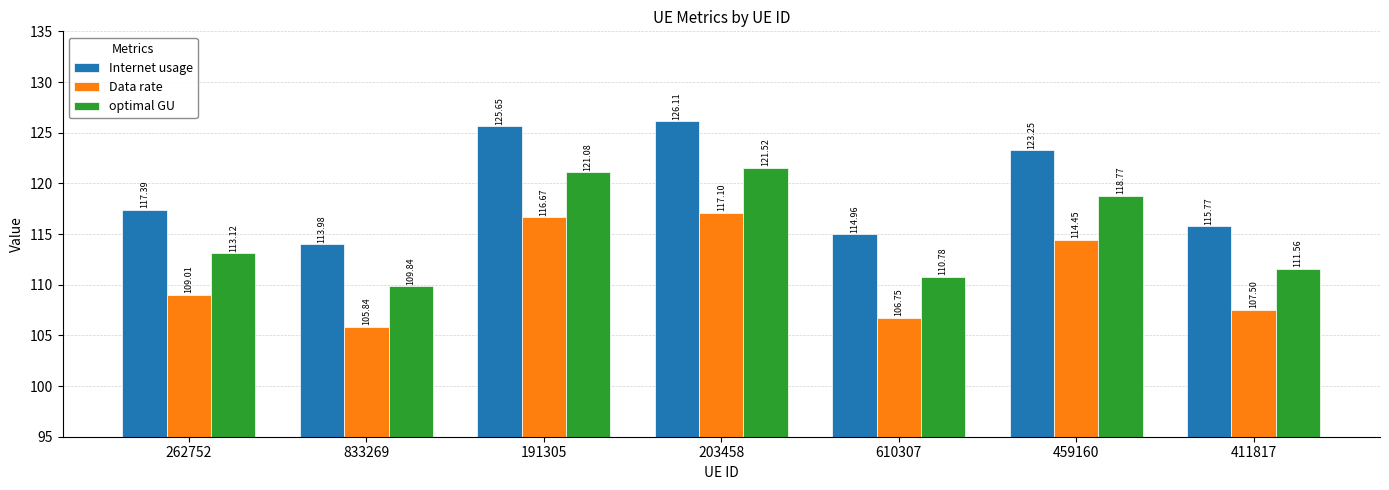

What is the maximum value for Data rate?

117.1